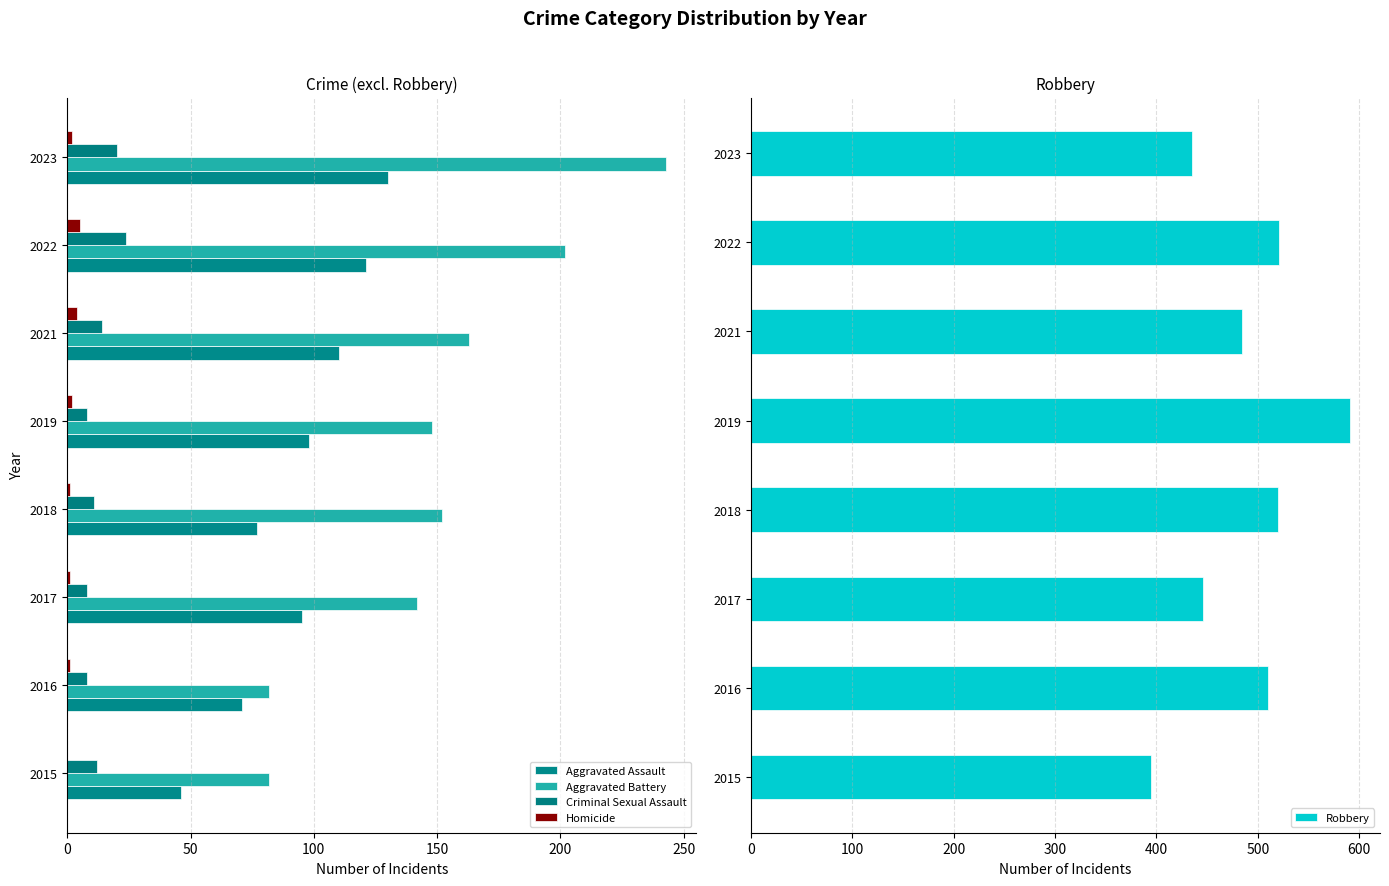

How many values in the Aggravated Battery series exceed 152?

3